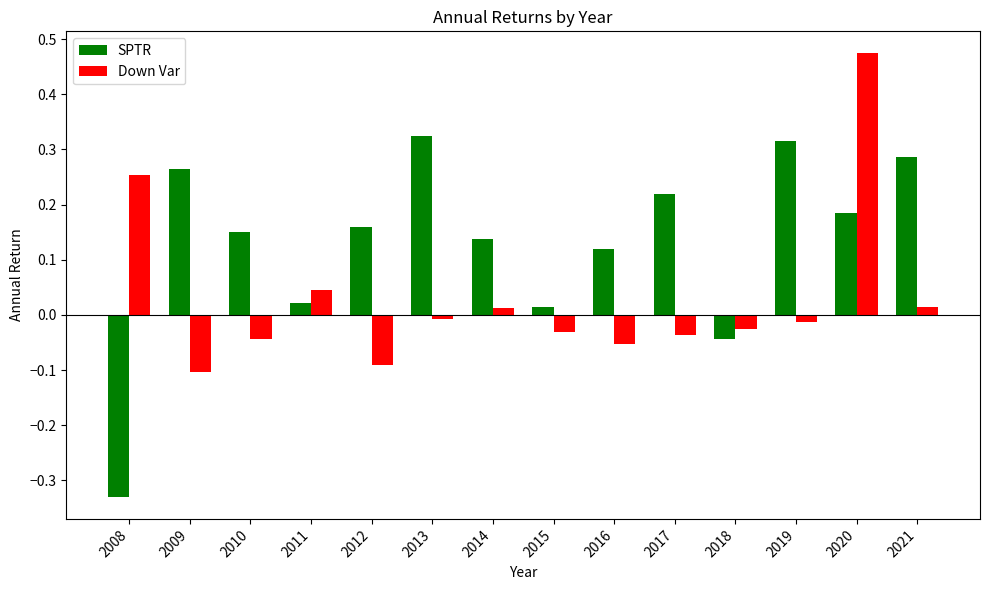

True or false: SPTR has a value of 0.0 at 2012.

False